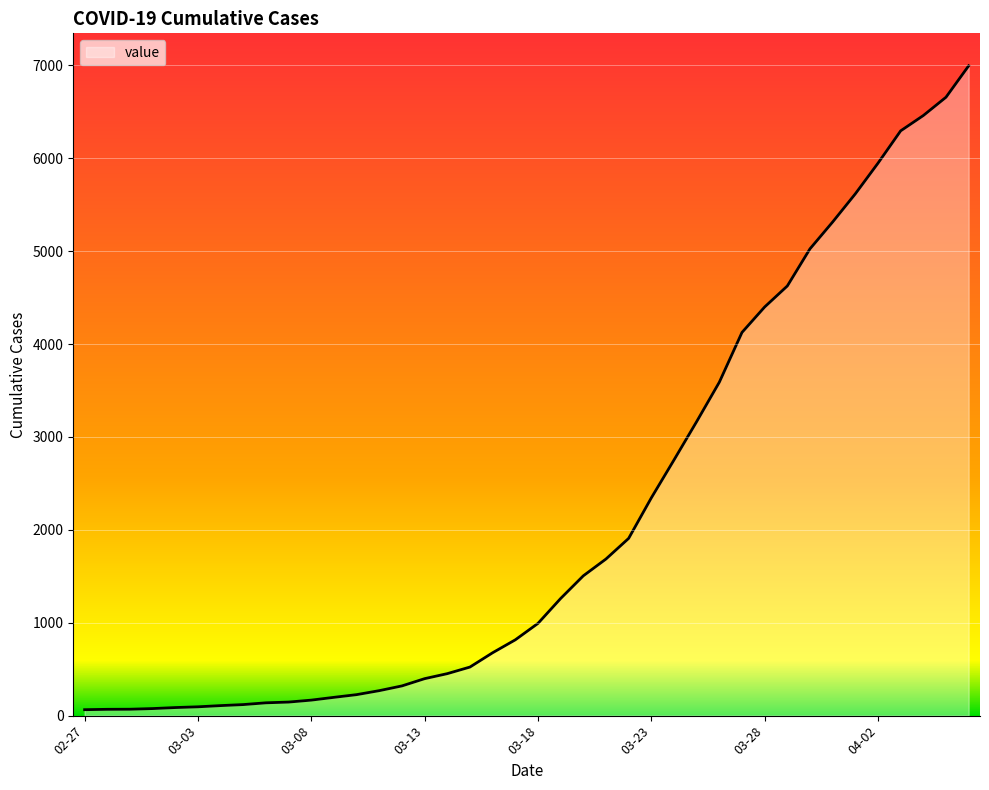

What is the difference between the maximum and minimum values?

6931